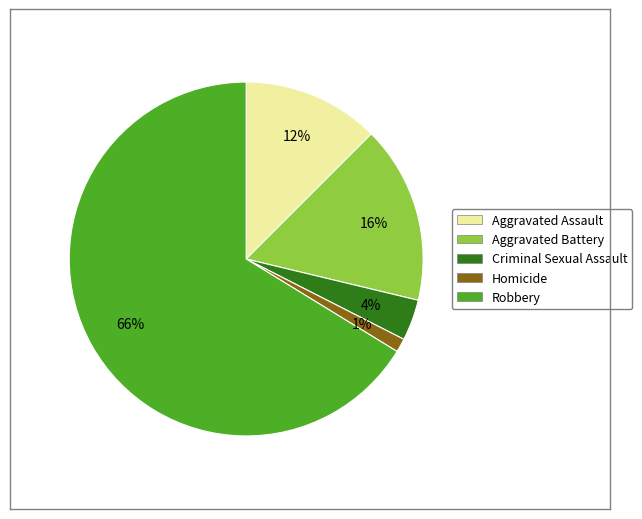

Which slice represents more than half of the pie?

Robbery